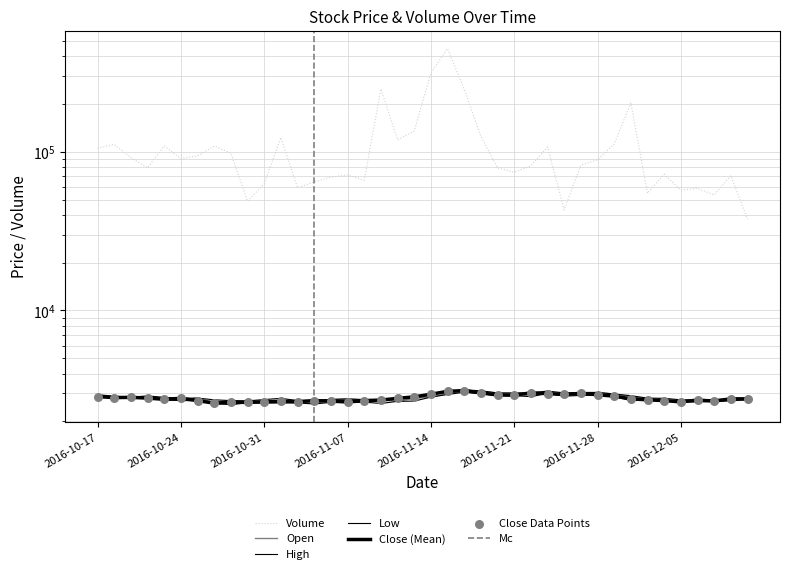

Which series reaches the maximum Y coordinate?

Volume